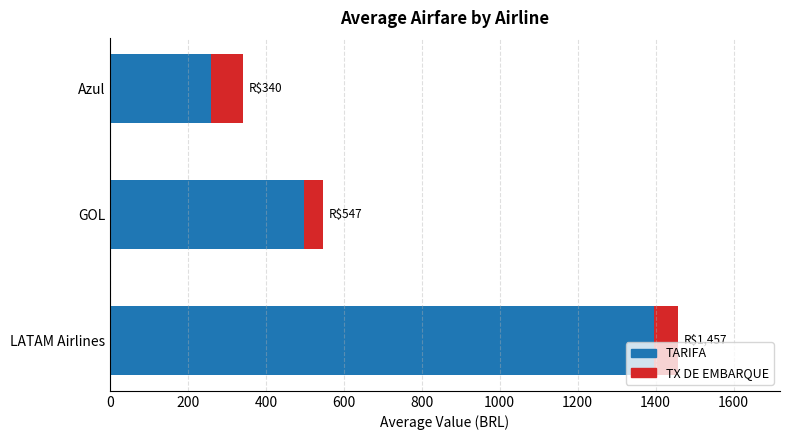

List the labels in order of TARIFA value, smallest first.

Azul, GOL, LATAM Airlines